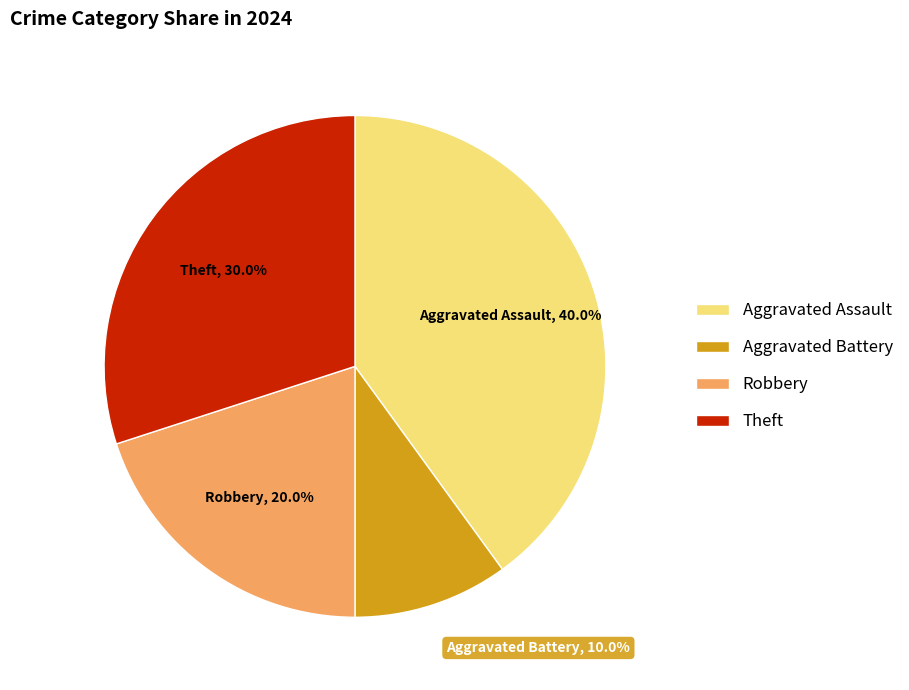

What percentage is the Theft slice, to the nearest percent?

30%